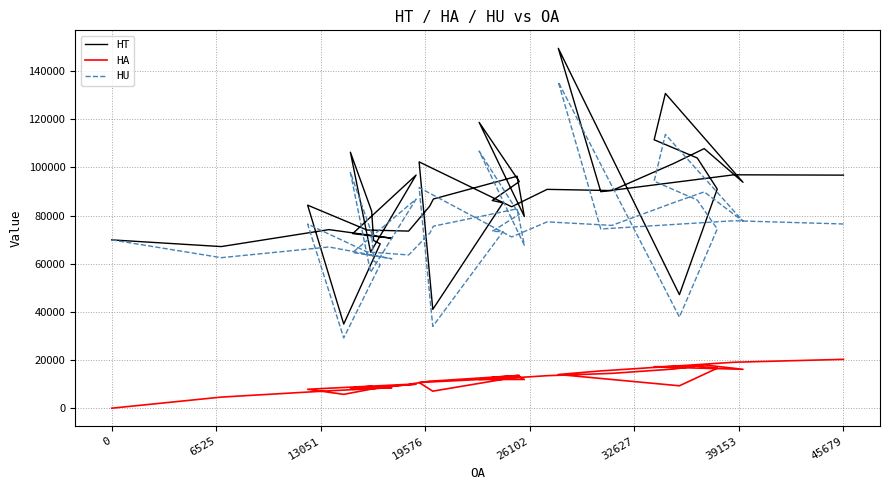

Is it true that HT equals 115529 at 39153?

False